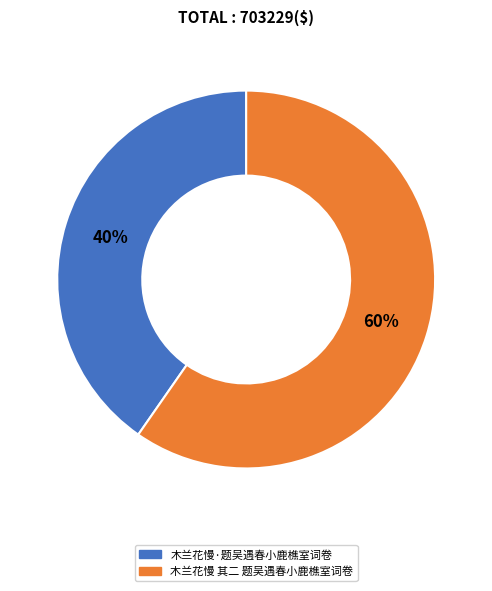

Which slice is the largest?

木兰花慢 其二 题吴遇春小鹿樵室词卷